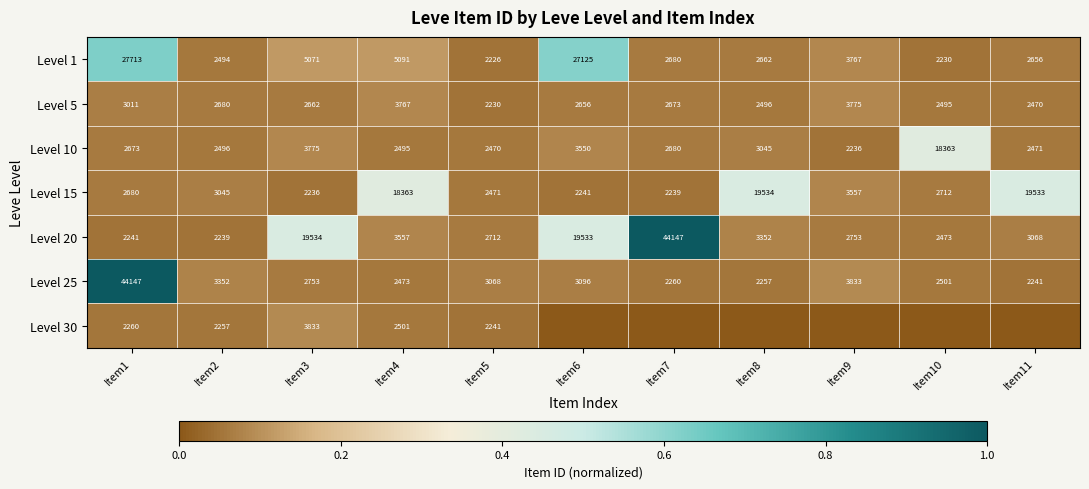

Read the Level 1 value at Item8.

2662